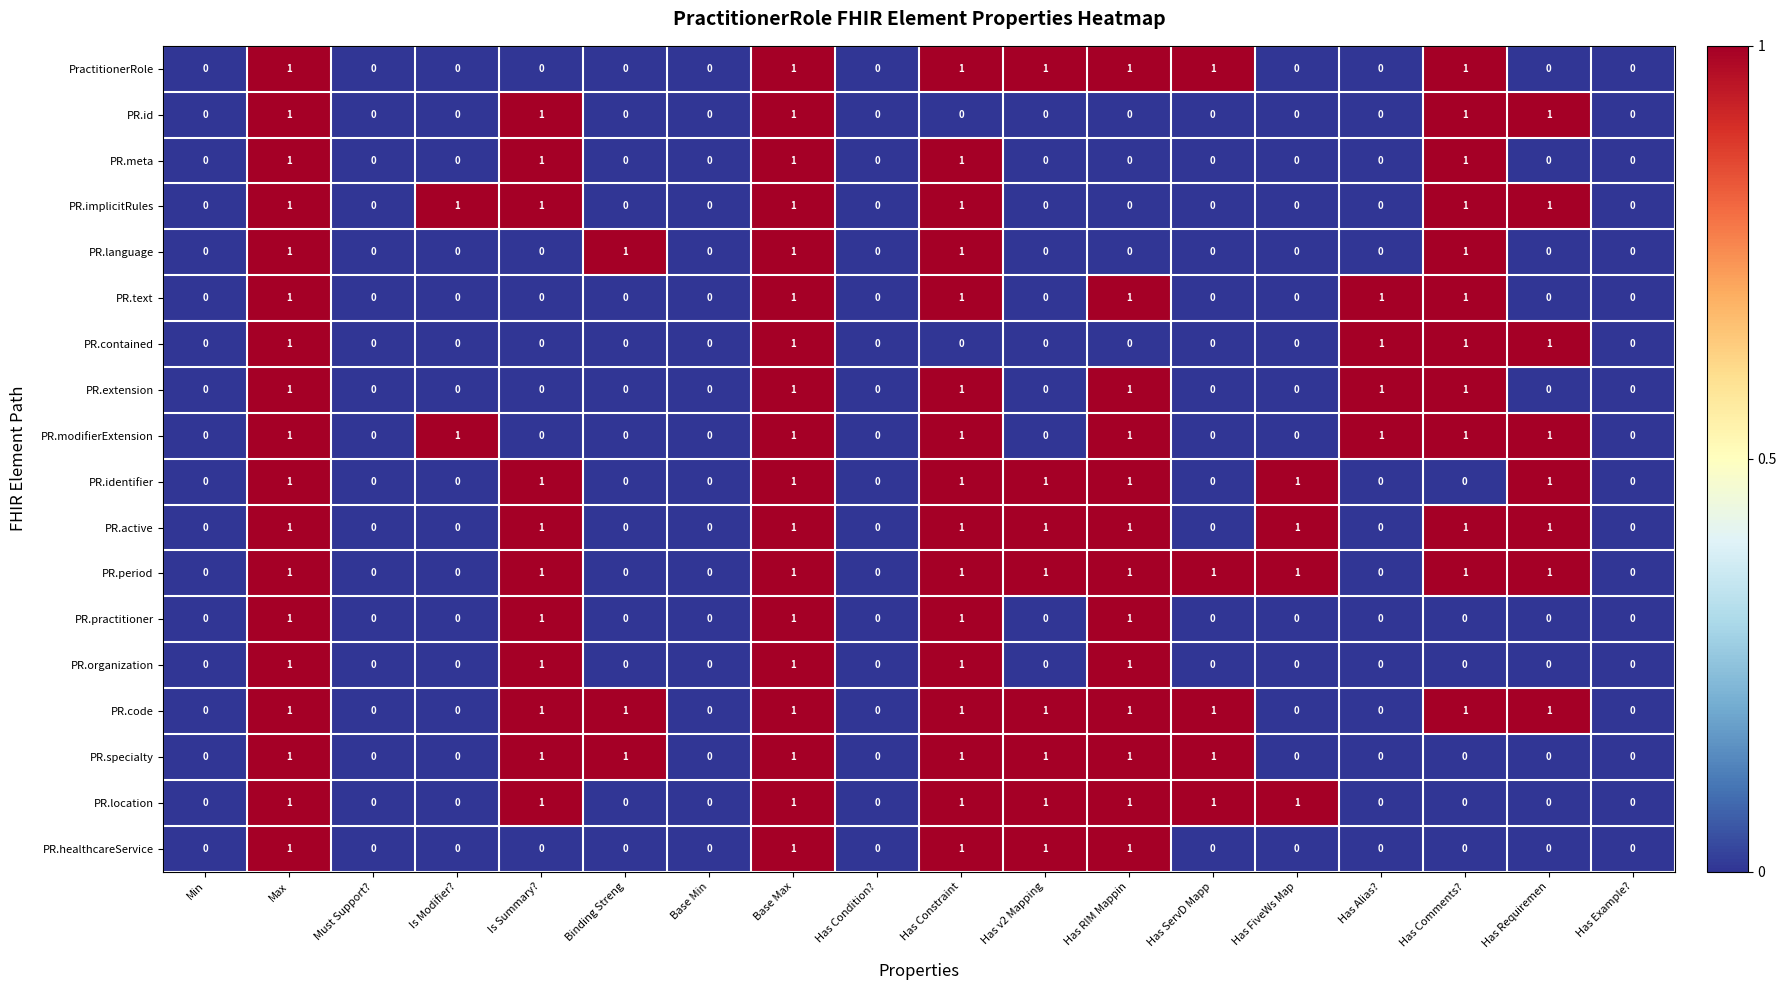

How many PR.id values are between 0 and 1?

18